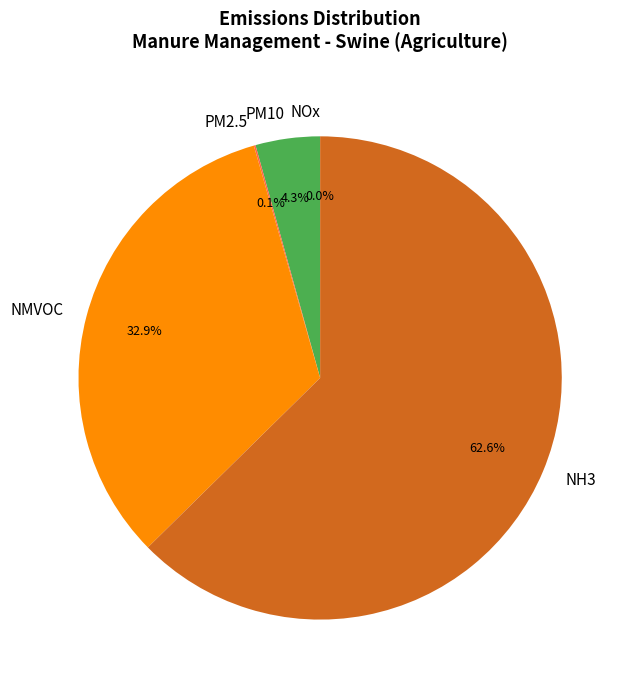

How much of the chart is everything except NH3?

37.2%